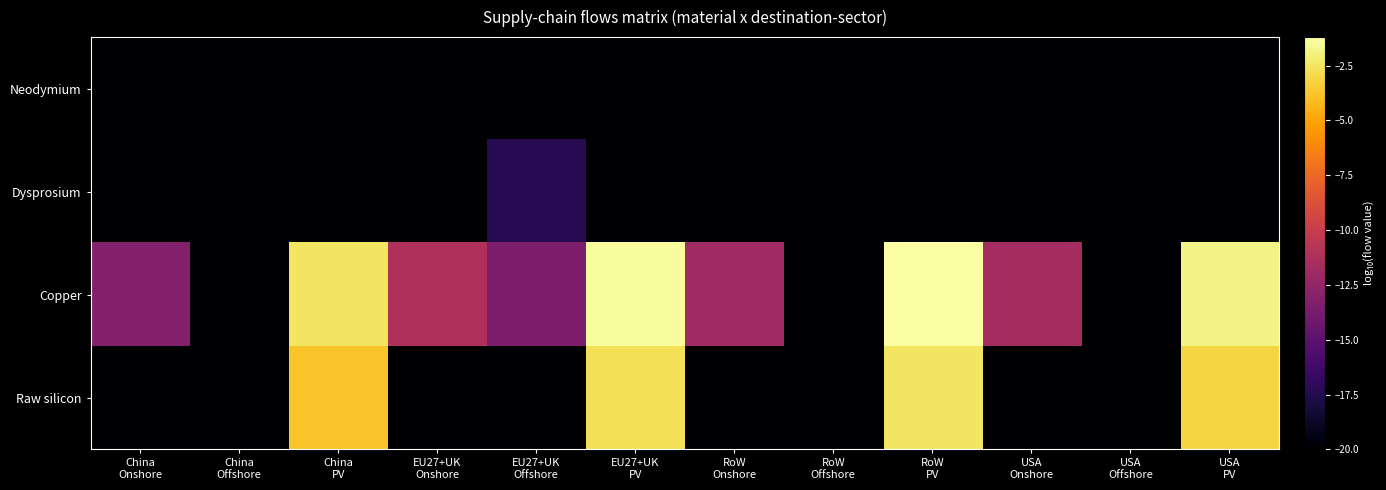

Reading left to right, list all the values displayed in this chart.

Neodymium: China
Onshore=-20.0	China
Offshore=-20.0	China
PV=-20.0	EU27+UK
Onshore=-20.0	EU27+UK
Offshore=-20.0	EU27+UK
PV=-20.0	RoW
Onshore=-20.0	RoW
Offshore=-20.0	RoW
PV=-20.0	USA
Onshore=-20.0	USA
Offshore=-20.0	USA
PV=-20.0
Dysprosium: China
Onshore=-20.0	China
Offshore=-20.0	China
PV=-20.0	EU27+UK
Onshore=-20.0	EU27+UK
Offshore=-17.3	EU27+UK
PV=-20.0	RoW
Onshore=-20.0	RoW
Offshore=-20.0	RoW
PV=-20.0	USA
Onshore=-20.0	USA
Offshore=-20.0	USA
PV=-20.0
Copper: China
Onshore=-13.2	China
Offshore=-20.0	China
PV=-2.5	EU27+UK
Onshore=-11.2	EU27+UK
Offshore=-13.5	EU27+UK
PV=-1.4	RoW
Onshore=-11.9	RoW
Offshore=-20.0	RoW
PV=-1.2	USA
Onshore=-11.7	USA
Offshore=-20.0	USA
PV=-1.9
Raw silicon: China
Onshore=-20.0	China
Offshore=-20.0	China
PV=-3.8	EU27+UK
Onshore=-20.0	EU27+UK
Offshore=-20.0	EU27+UK
PV=-2.7	RoW
Onshore=-20.0	RoW
Offshore=-20.0	RoW
PV=-2.5	USA
Onshore=-20.0	USA
Offshore=-20.0	USA
PV=-3.2